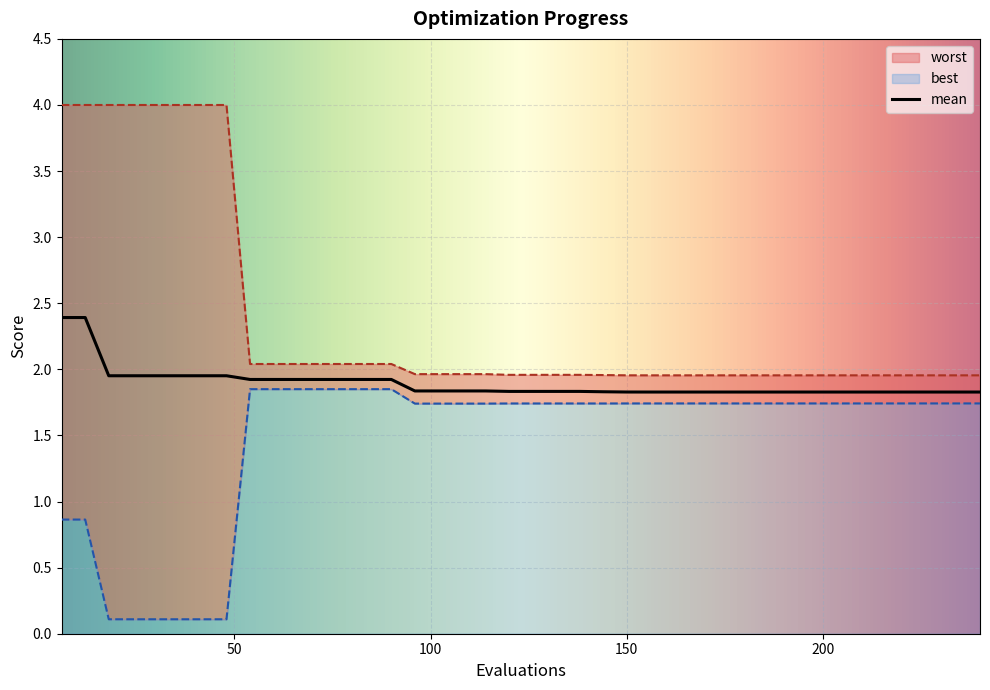

In worst, how many points are lower than both neighbors (excluding endpoints)?

1